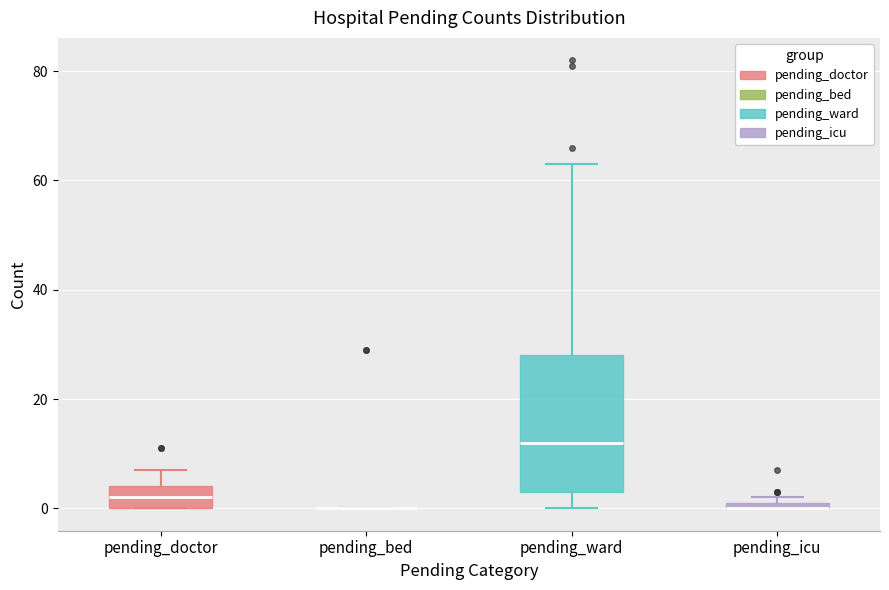

Which box is the tallest, from its lower edge to its upper edge?

pending_ward